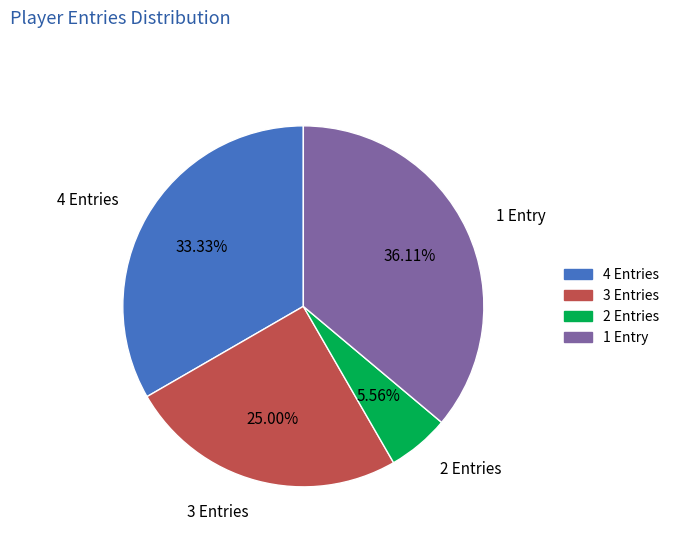

Rank the categories by value from highest to lowest.

1 Entry, 4 Entries, 3 Entries, 2 Entries